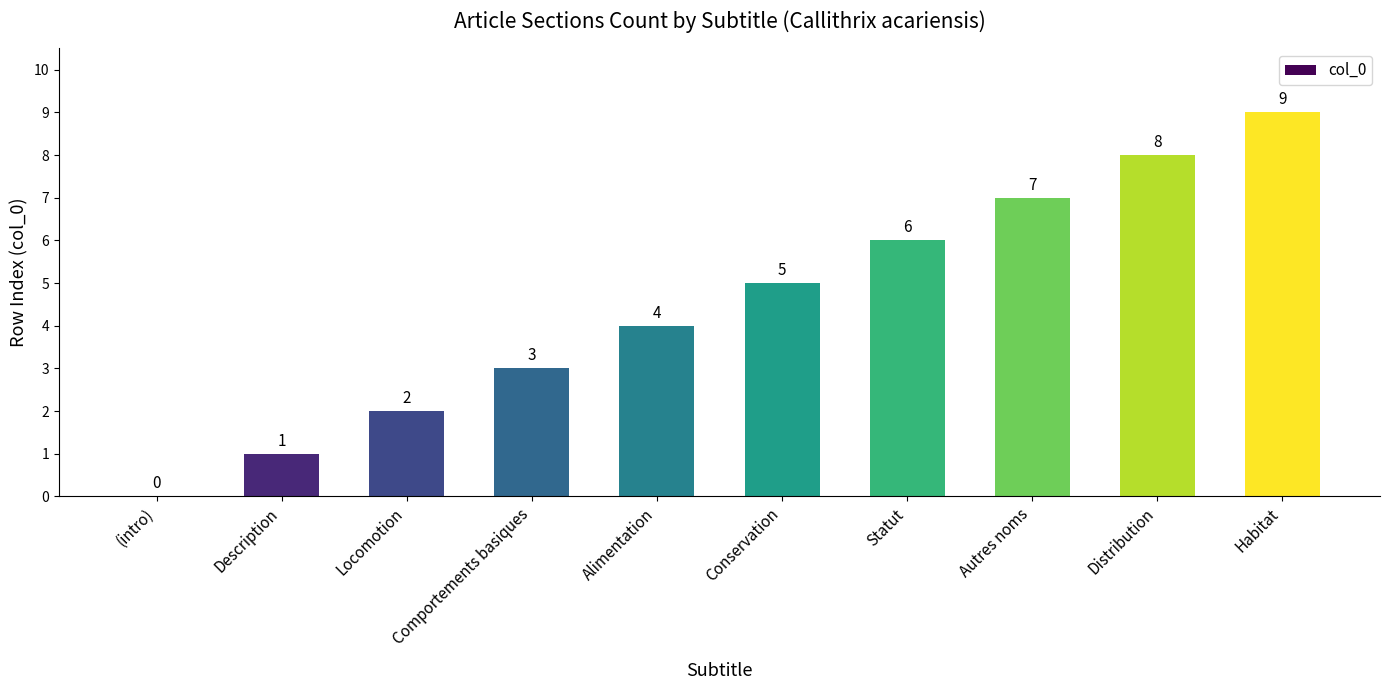

Reading left to right, extract all data points from this chart.

0	1	2	3	4	5	6	7	8	9